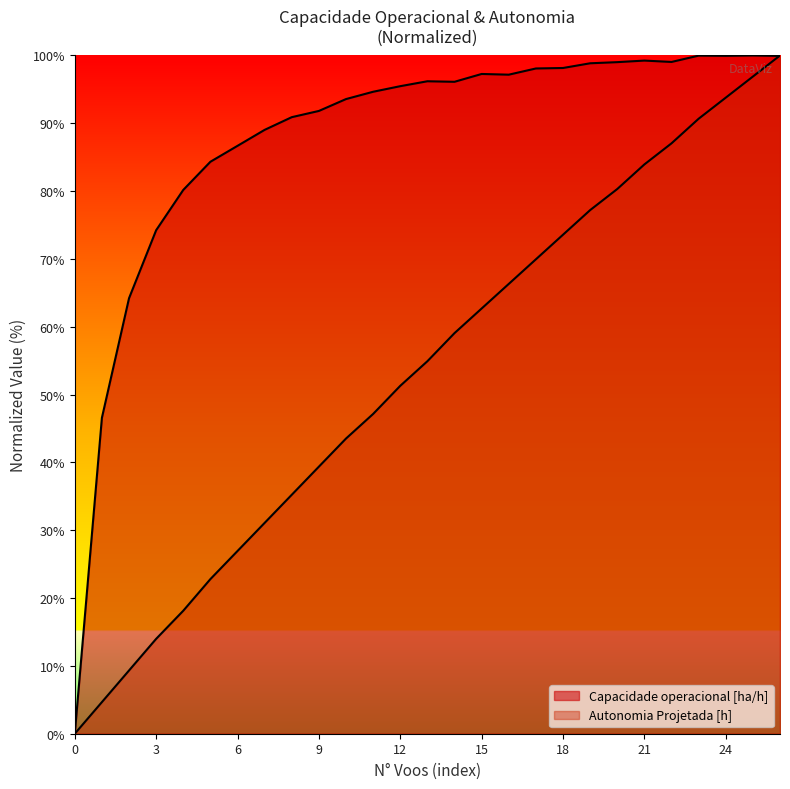

How many values in the Capacidade operacional [ha/h] series are below 96?

13